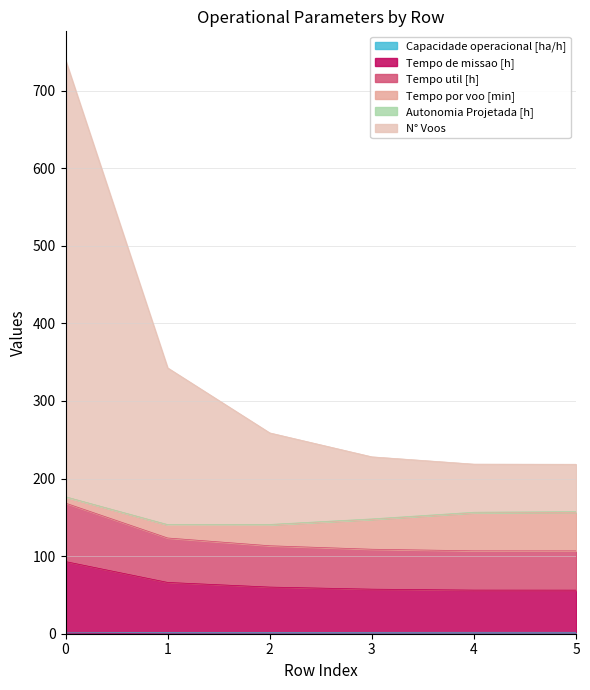

Is it true that Tempo de missao [h] equals 30.4 at 5?

False